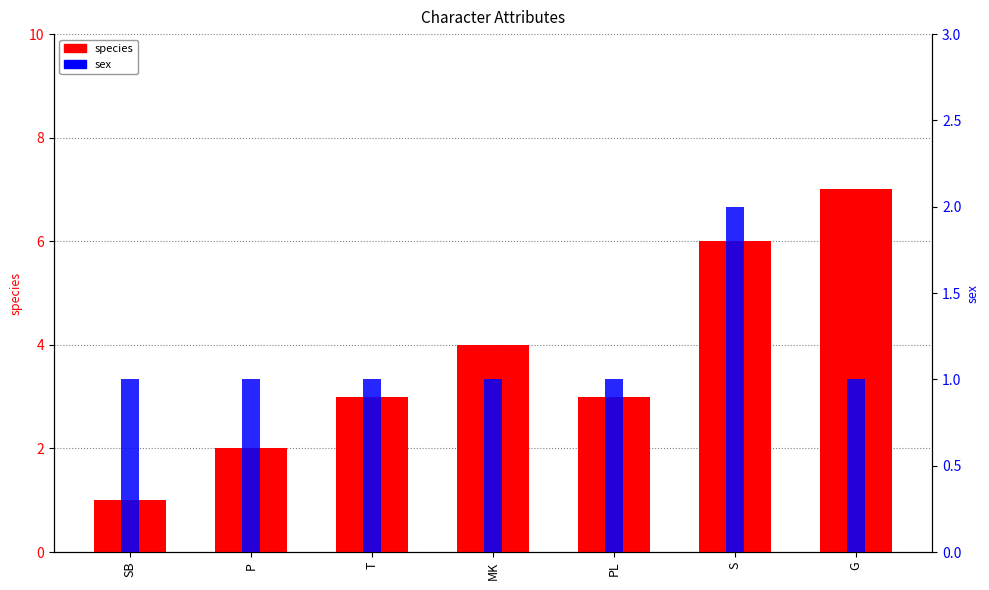

What is the average value of the species series?

4